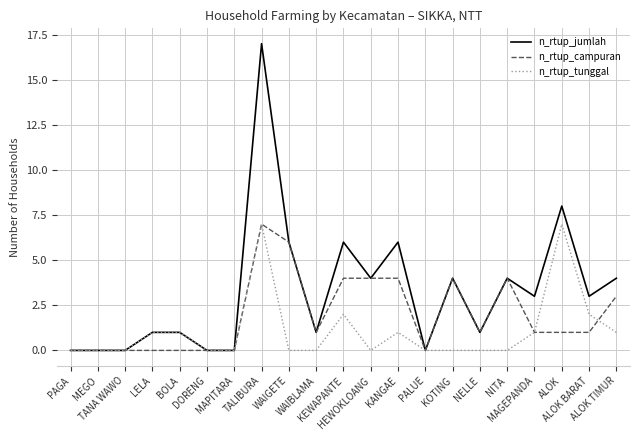

What is the difference between the highest and lowest values at WAIGETE?

6